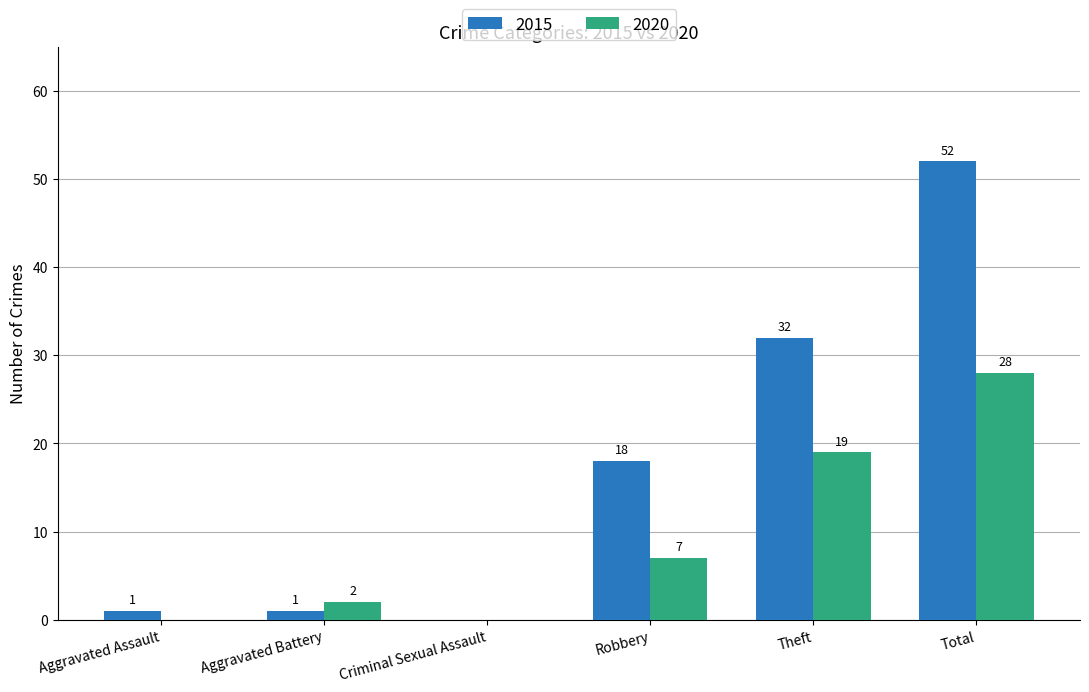

How many groups of bars are there?

6